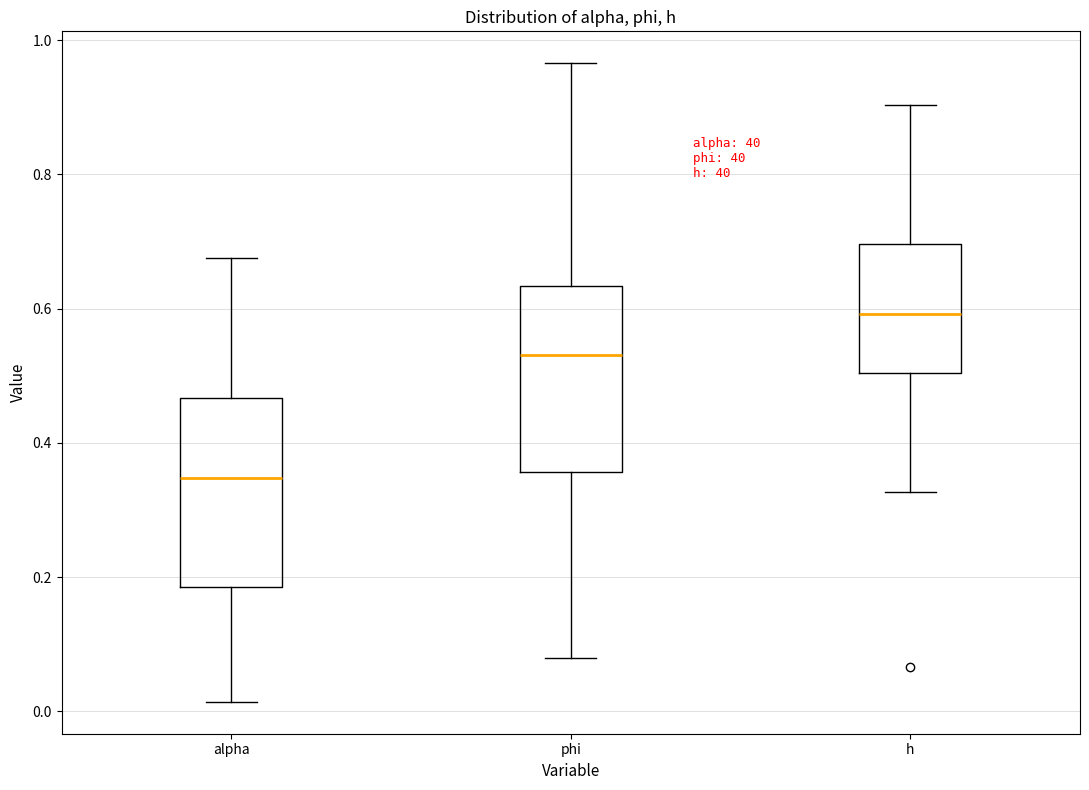

Reading left to right, read every box against the y-axis: the position of its median line, the range the box covers, and the ends of its whiskers. The values are not printed on the chart, so give them approximately, as read against the axis.

alpha: median 0.34, box 0.18 to 0.46, whiskers 0.02 to 0.68
phi: median 0.54, box 0.36 to 0.64, whiskers 0.08 to 0.96
h: median 0.60, box 0.50 to 0.70, whiskers 0.32 to 0.90